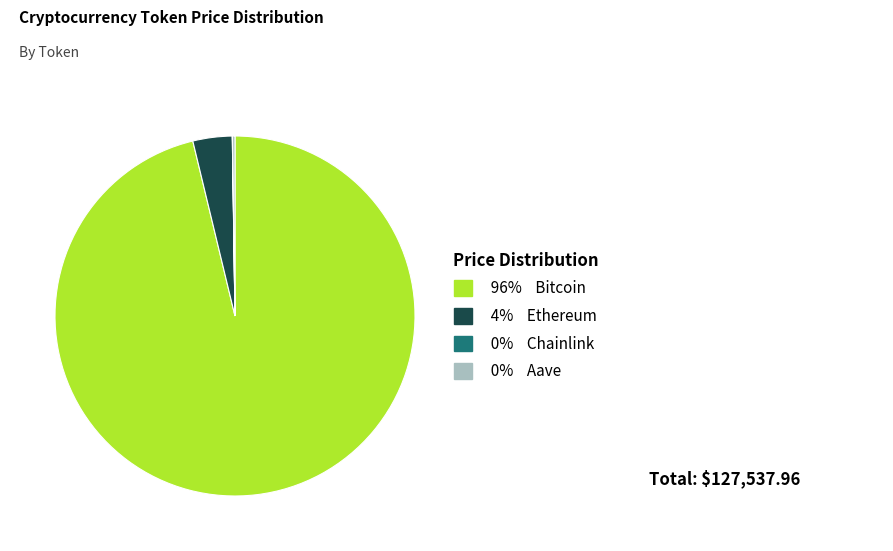

Does any single category account for the majority?

Yes